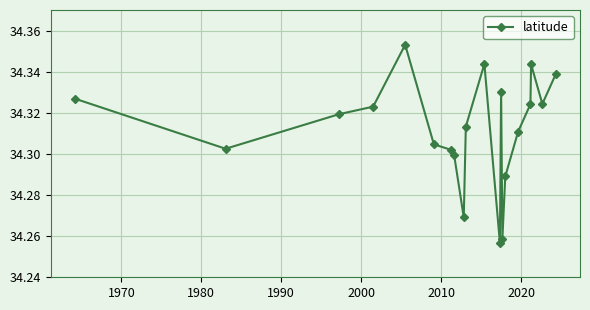

How many interior local peaks (higher than both neighbors) does the data have?

4